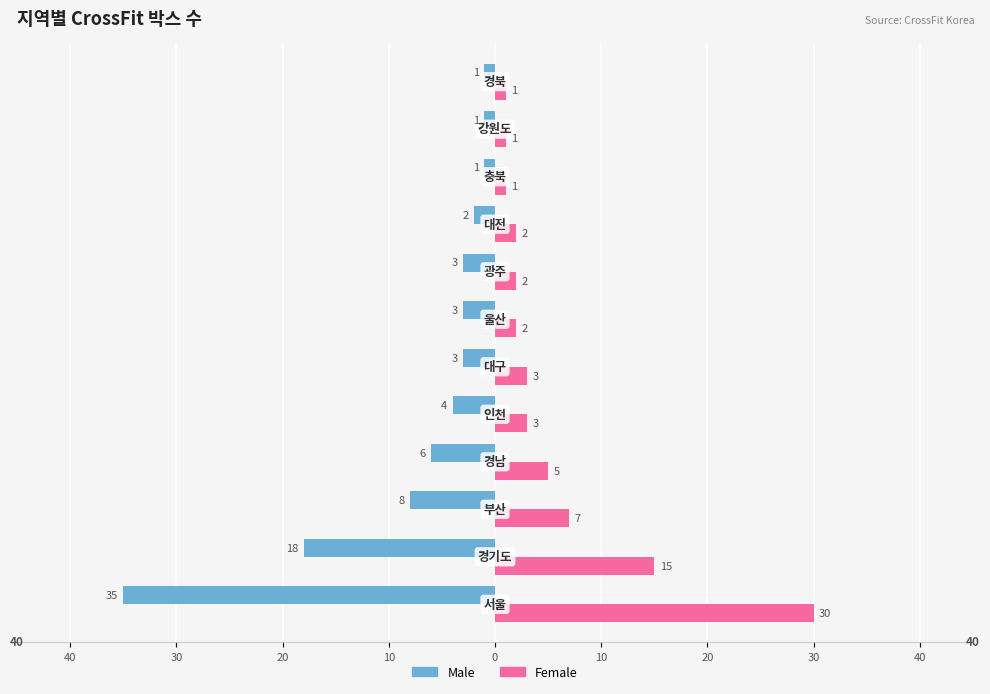

What are all the series names shown in the legend?

Male, Female